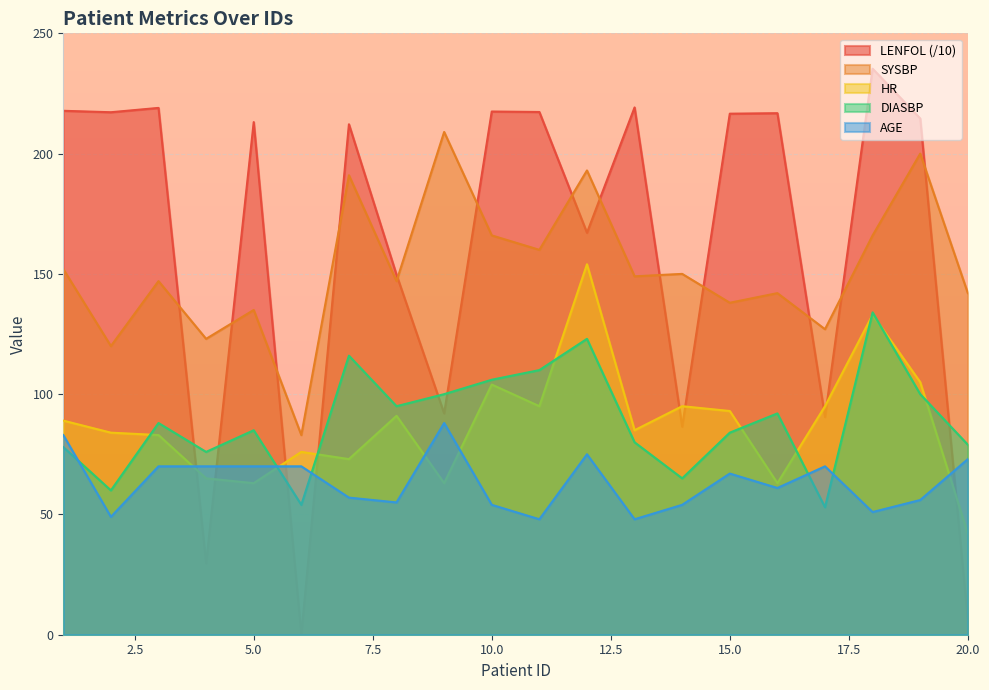

What is the total value across all series at 5.0?

566.1